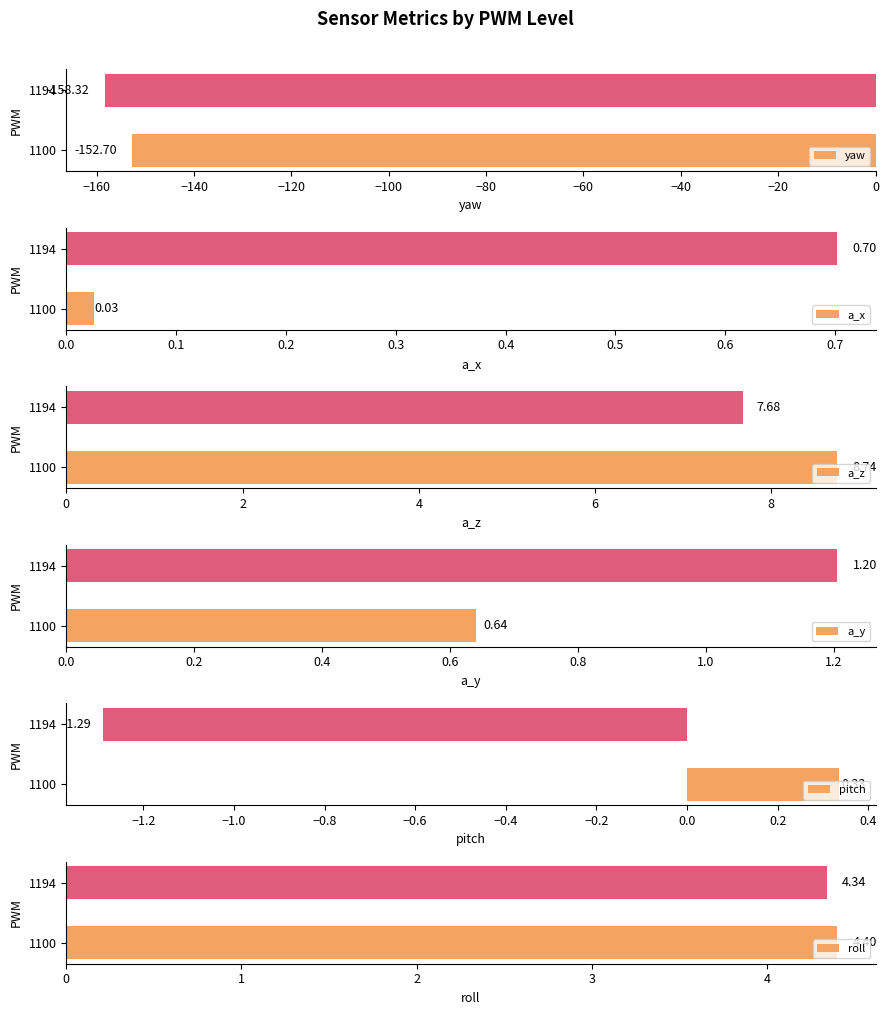

How many distinct data groups are displayed?

6